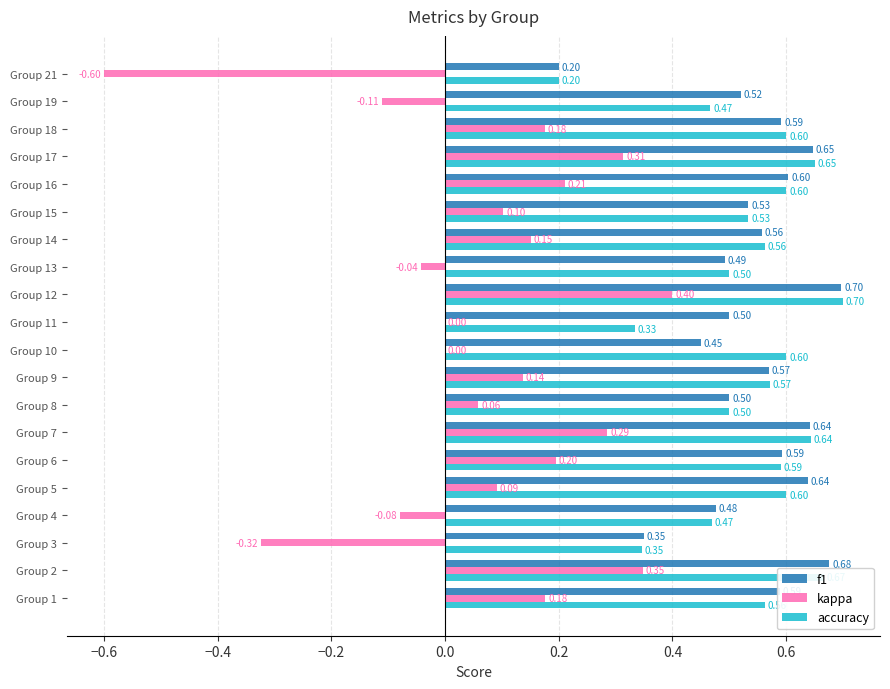

How many categories are shown in the chart?

20